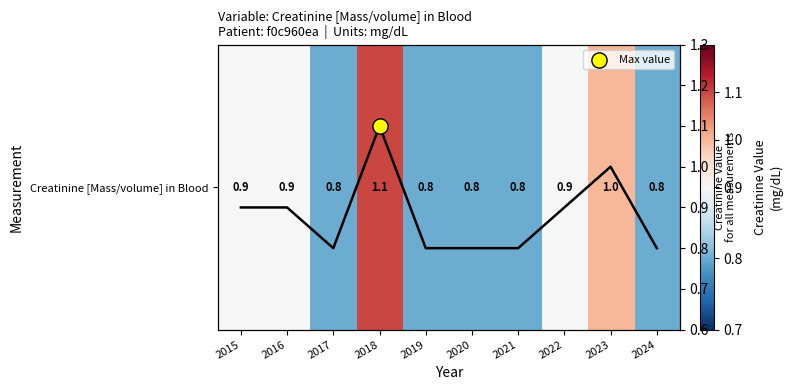

Is it true that the value at 2021 is 0.8?

True